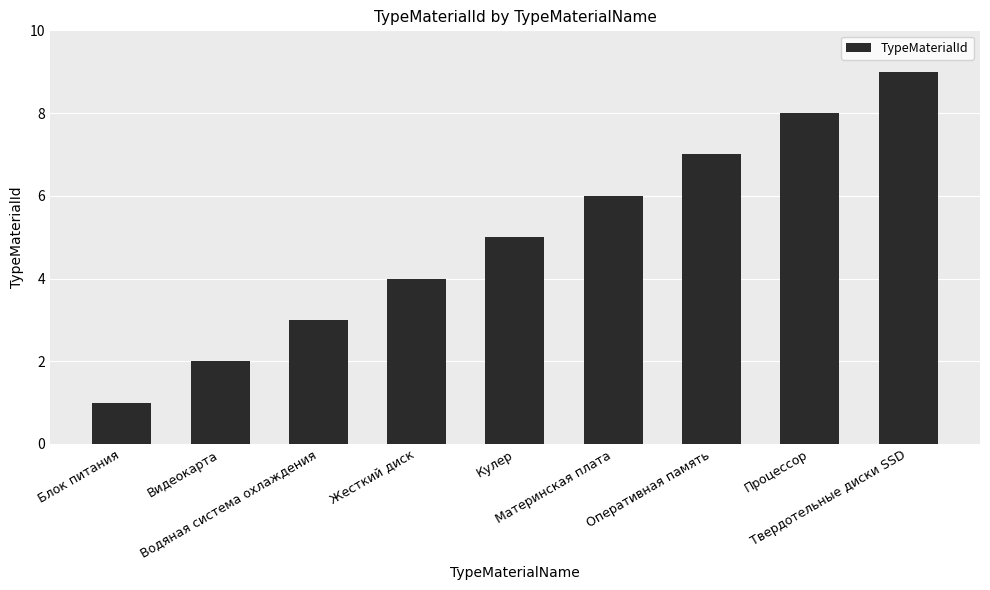

How many values are between 3 and 7?

5